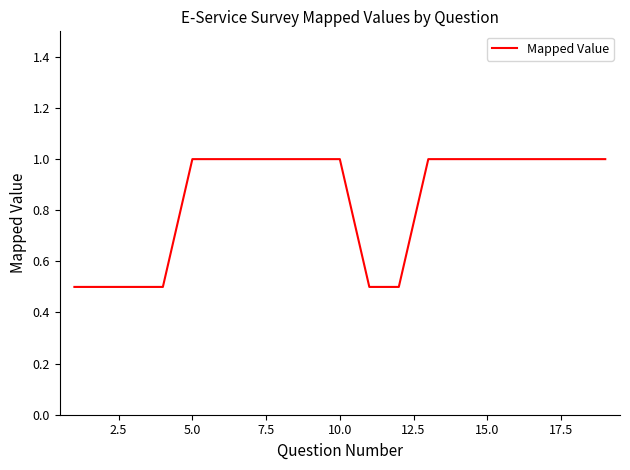

What is the maximum value shown in the chart?

1.0